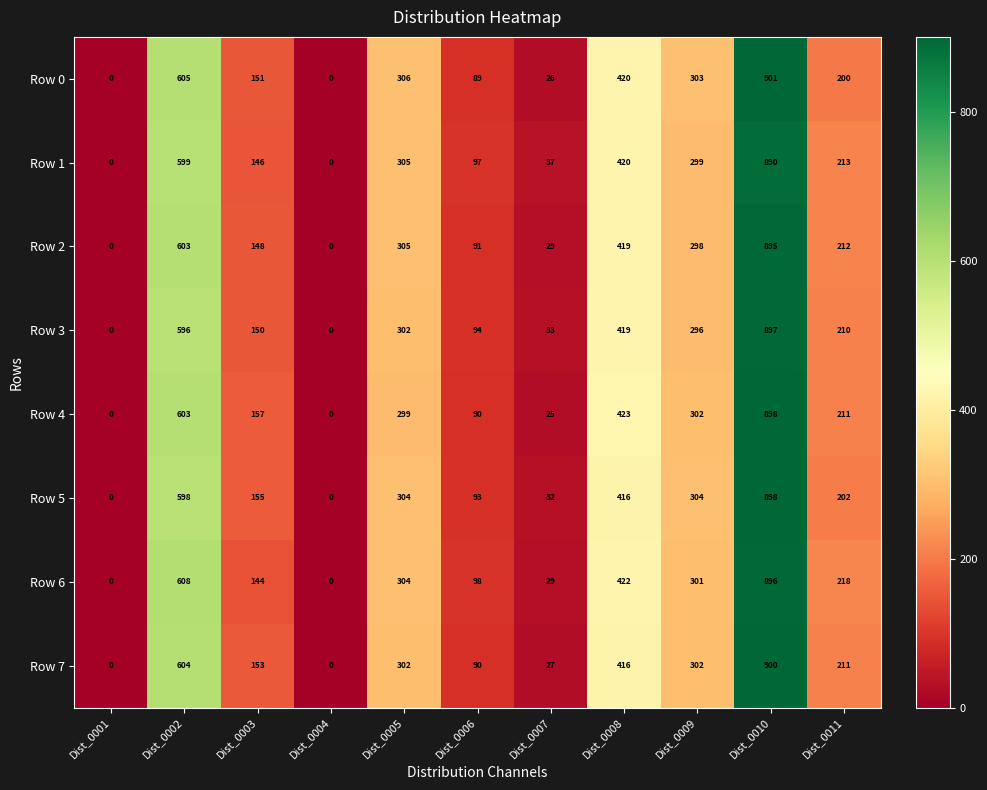

Which series has the largest total across all categories?

Row 6